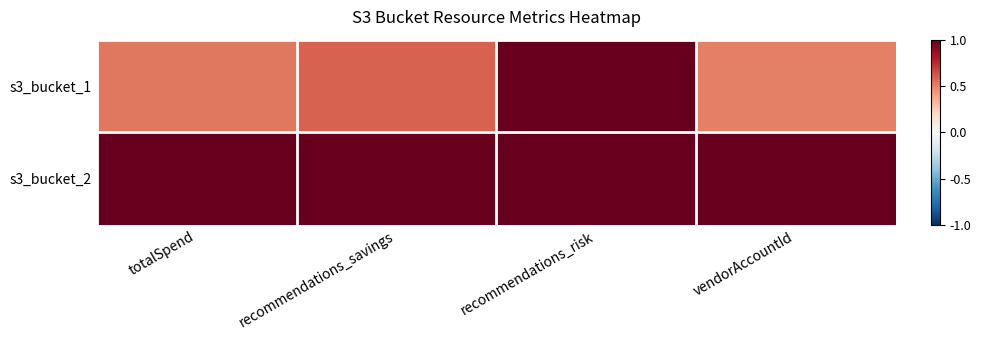

What is the maximum value shown in the chart?

1.0